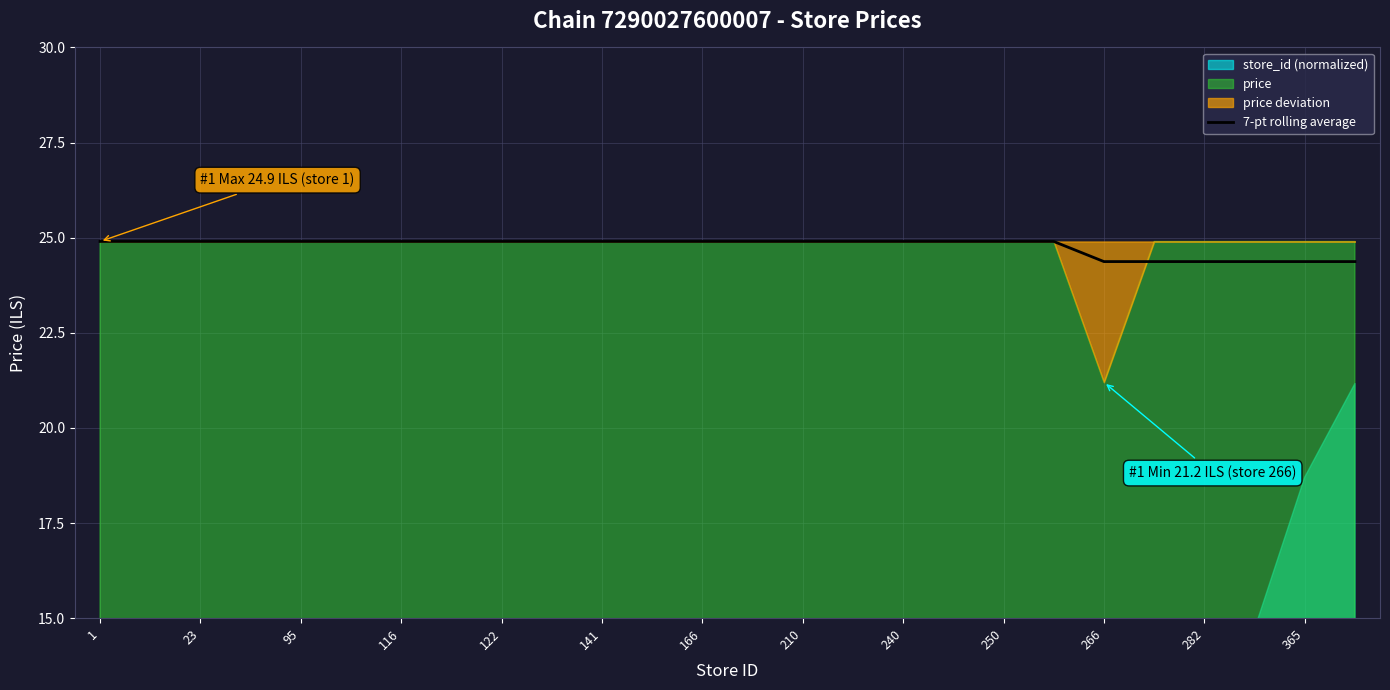

What is the lowest value of the 7-pt rolling average series?

24.4